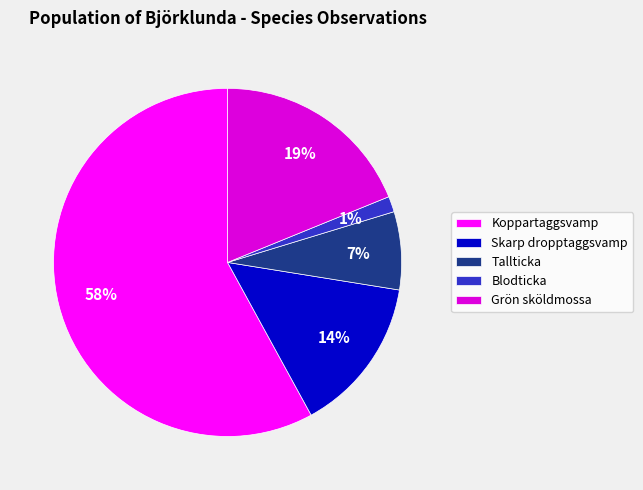

Is there a majority slice in this chart?

Yes